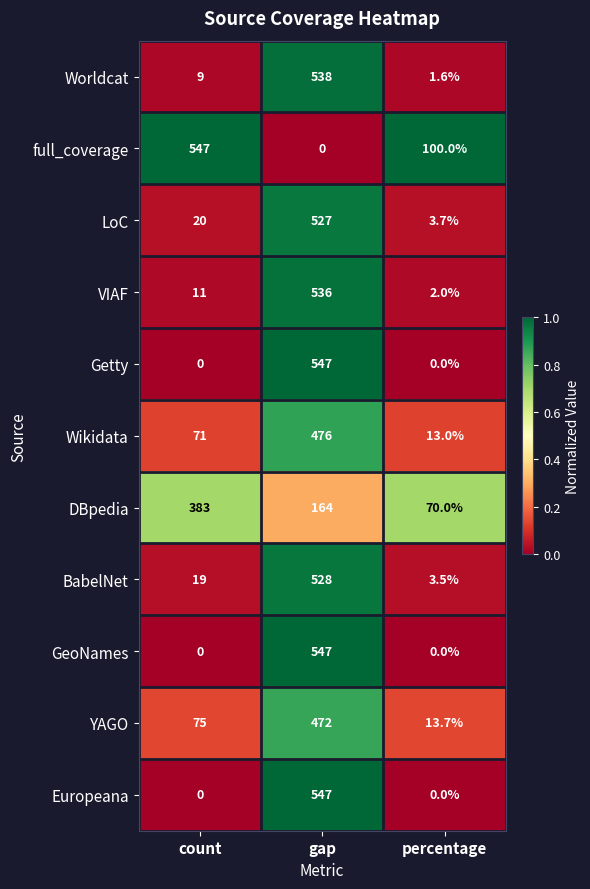

The YAGO series shows 75.0 at count. True or false?

True